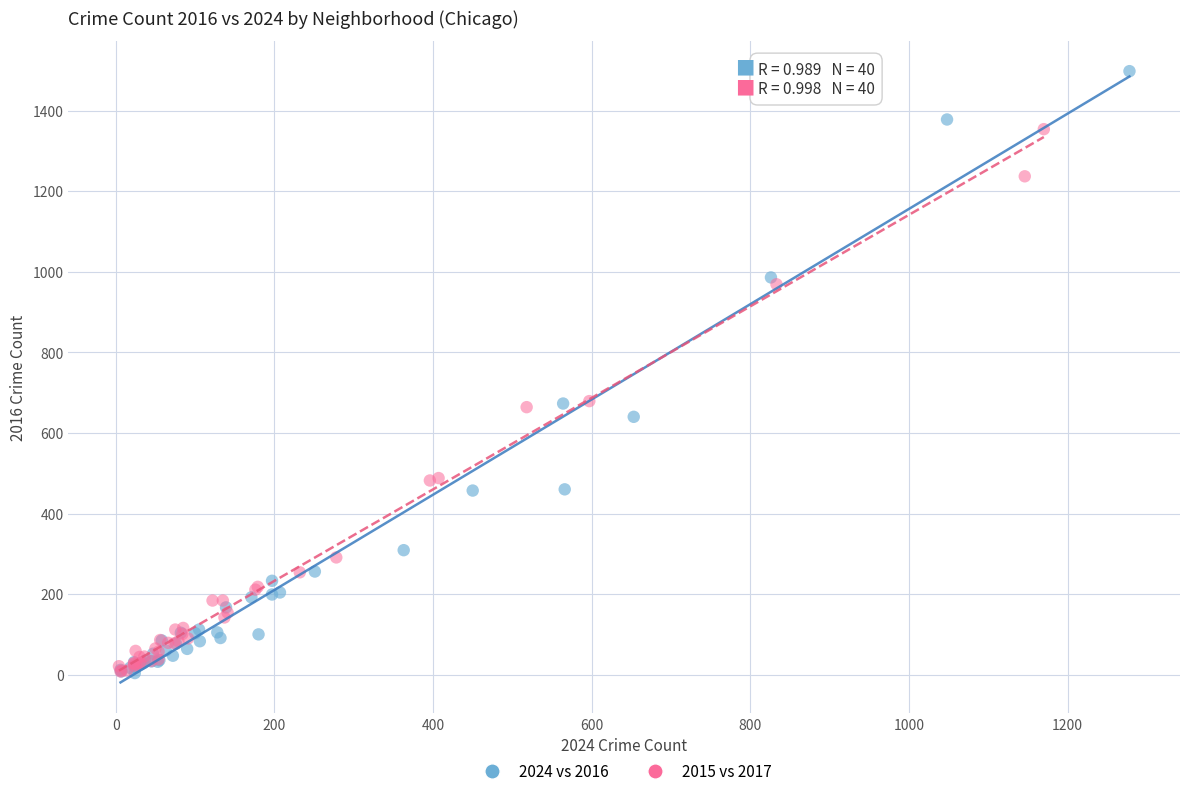

Which series has the widest spread of Y values?

2024 vs 2016